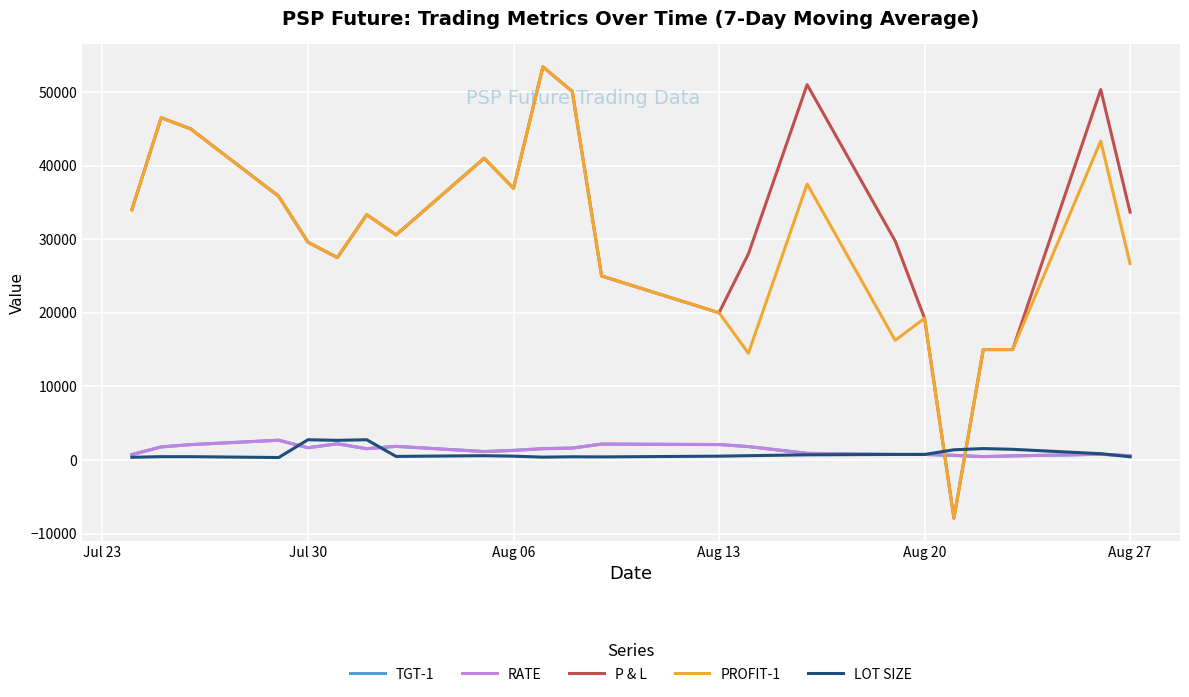

Which series ends up on top after the final intersection of P & L and RATE?

P & L